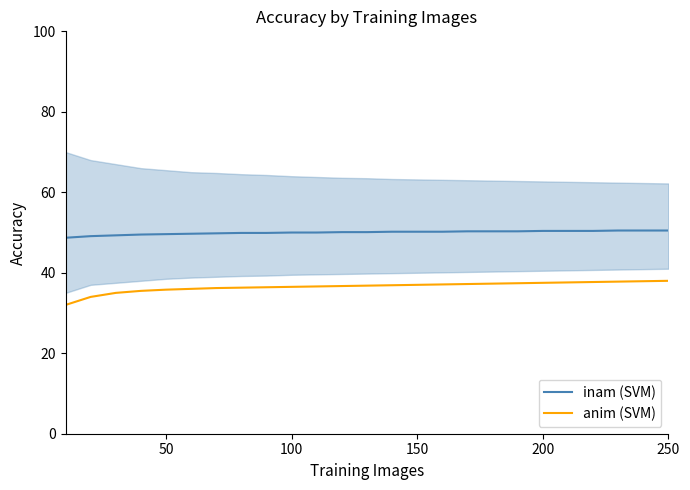

The anim (SVM) series shows 0.2 at 6. True or false?

False